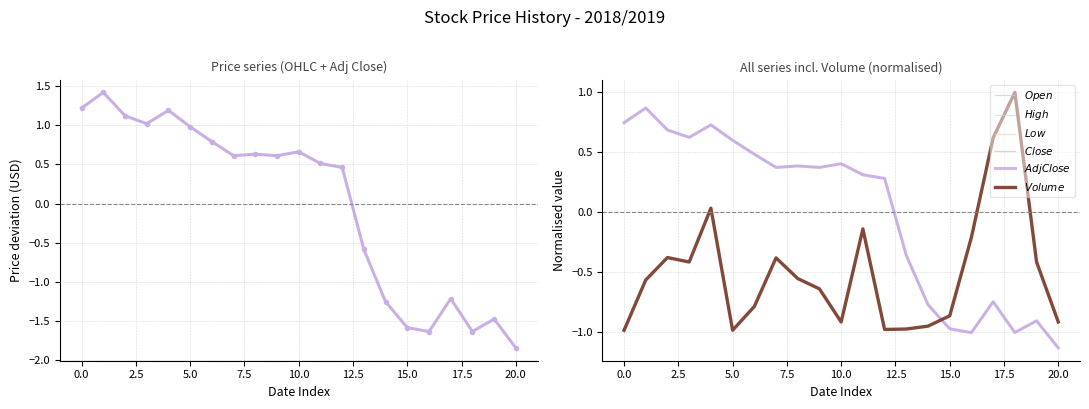

Does the chart have visible grid lines?

Yes